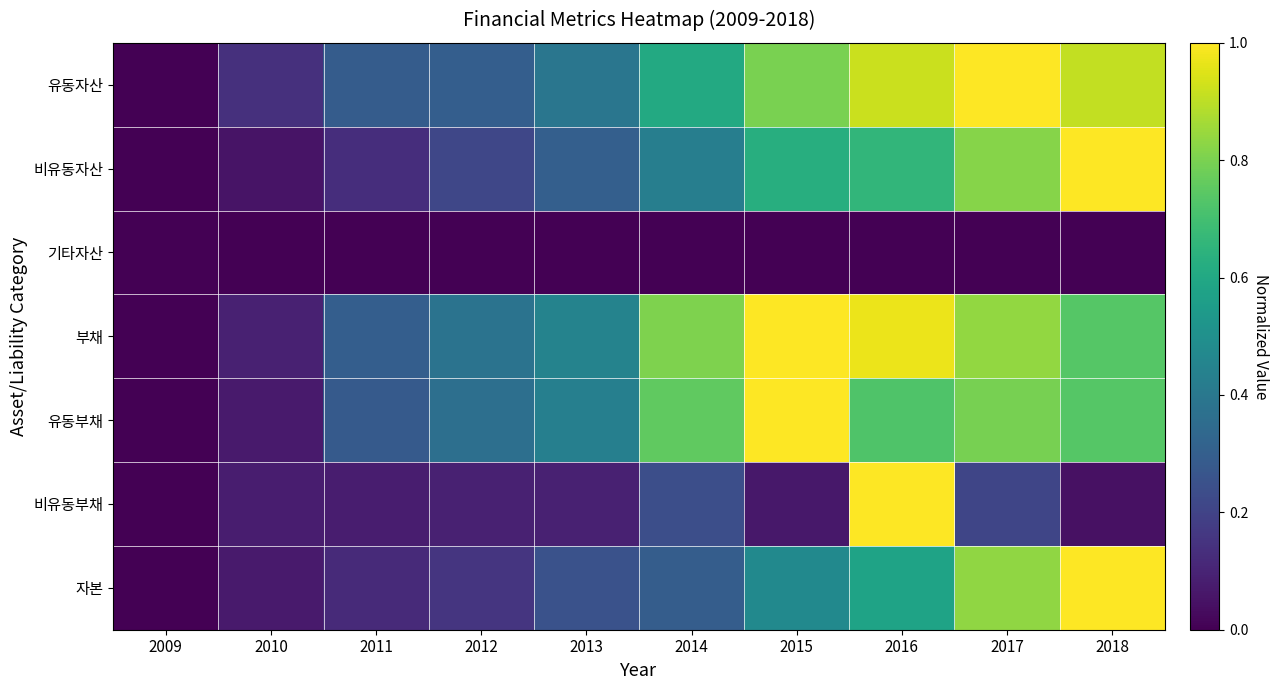

Rank the series at 2014 from highest to lowest value.

부채, 유동부채, 유동자산, 비유동자산, 자본, 비유동부채, 기타자산